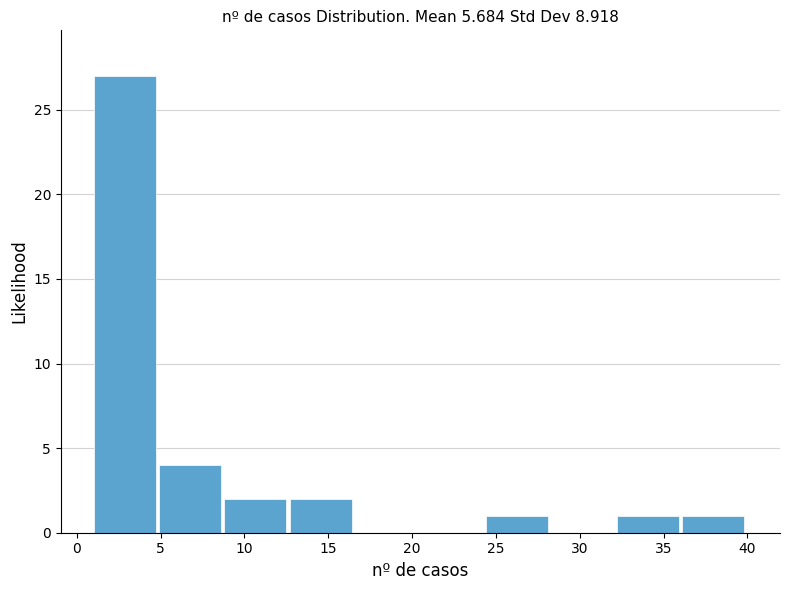

Which range on the x-axis has the tallest bar?

1.0 to 4.9